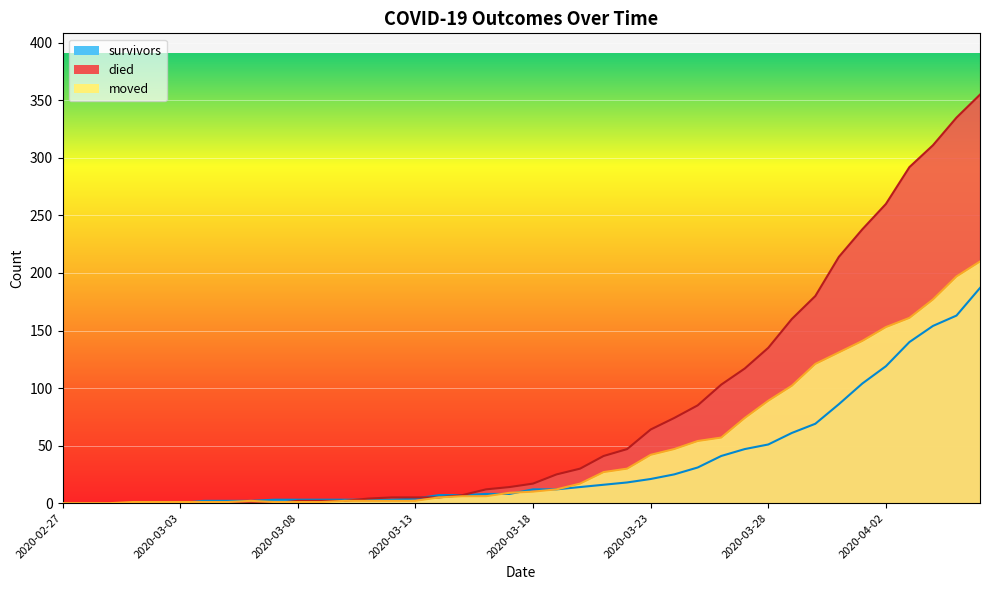

At how many categories does at least one series exceed 289?

4